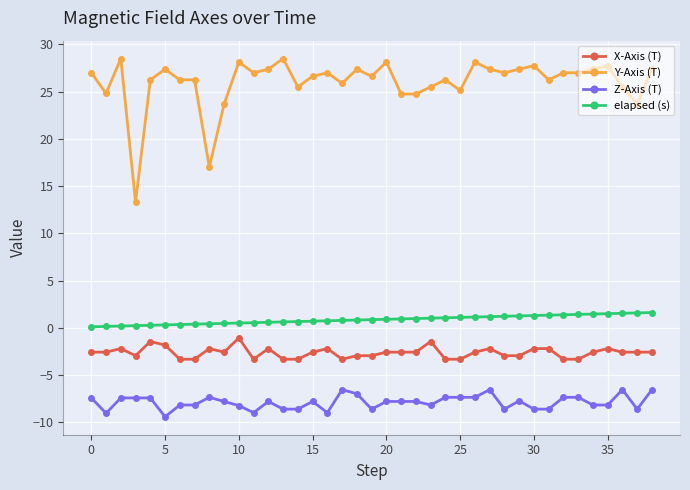

True or false: Z-Axis (T) and elapsed (s) cross at least once.

False